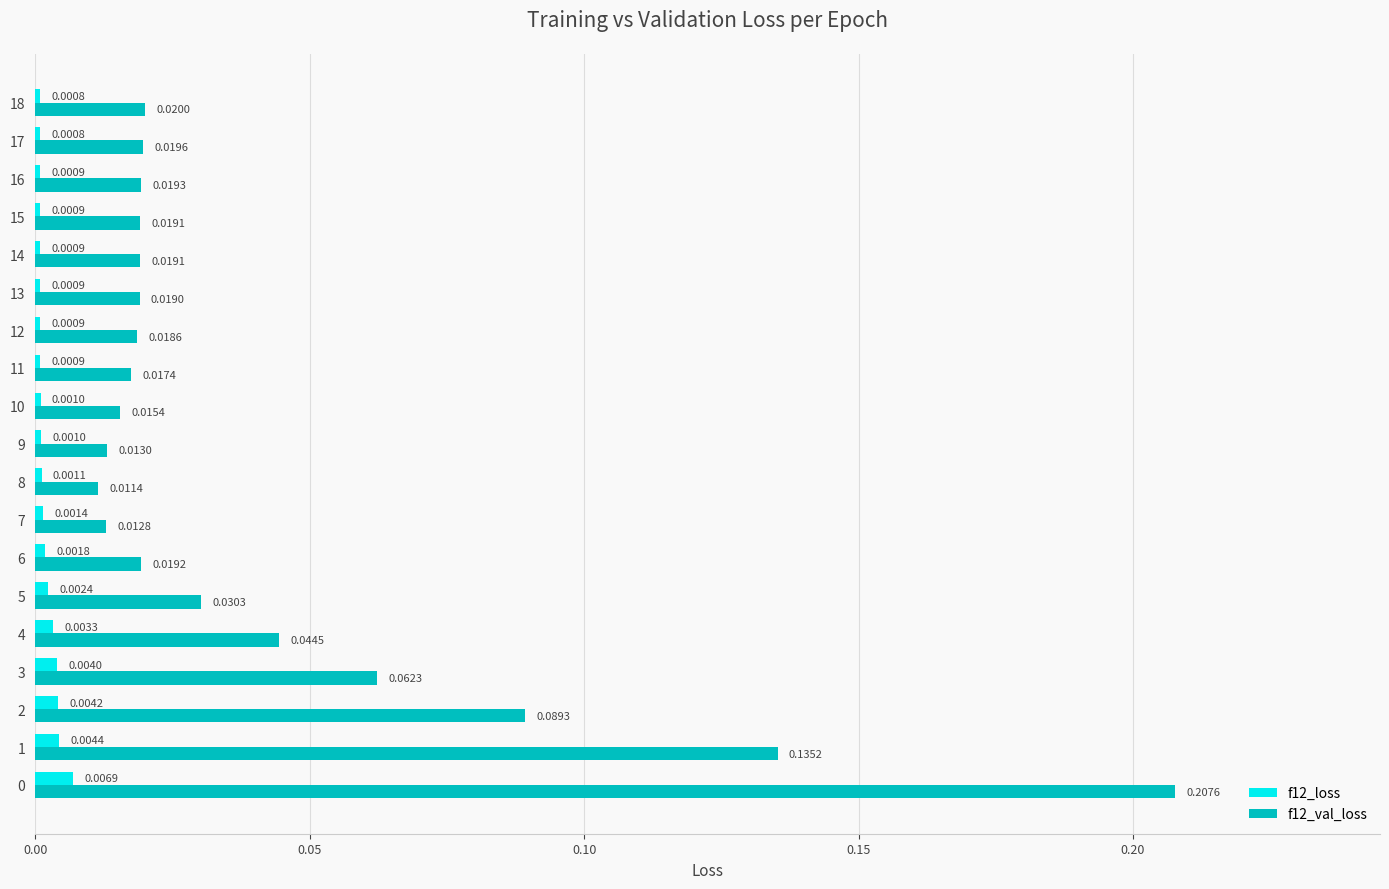

Is the value of f12_val_loss at 8 greater than the value of f12_loss at 6?

Yes